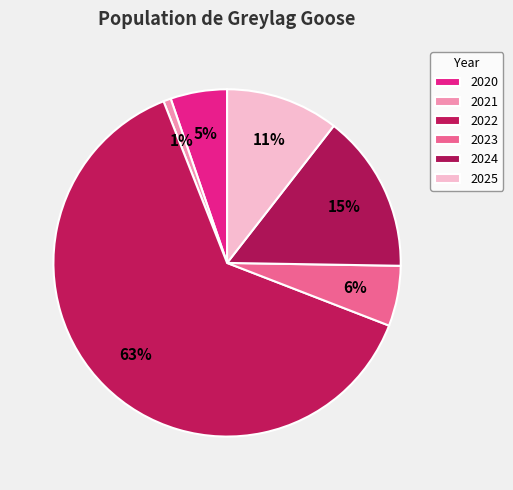

The 2024 slice represents 15% of the pie. True or false?

True